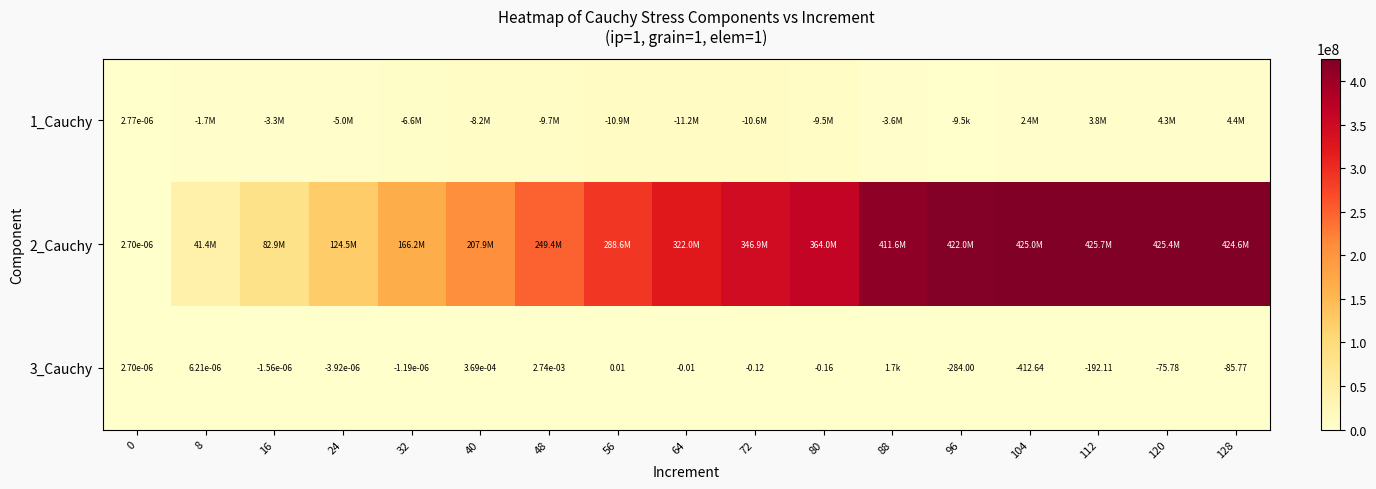

Read the 2_Cauchy value at 56.

288613409.4